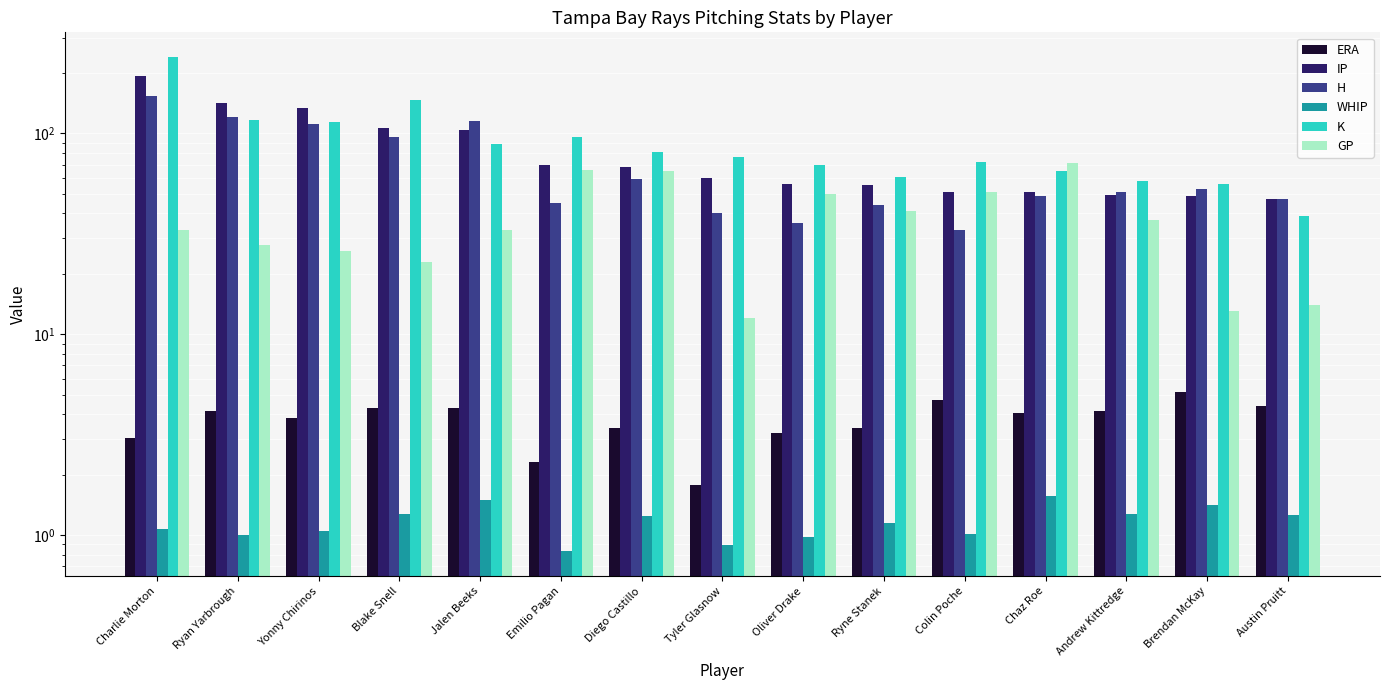

What is the total value across all series at Austin Pruitt?

152.7